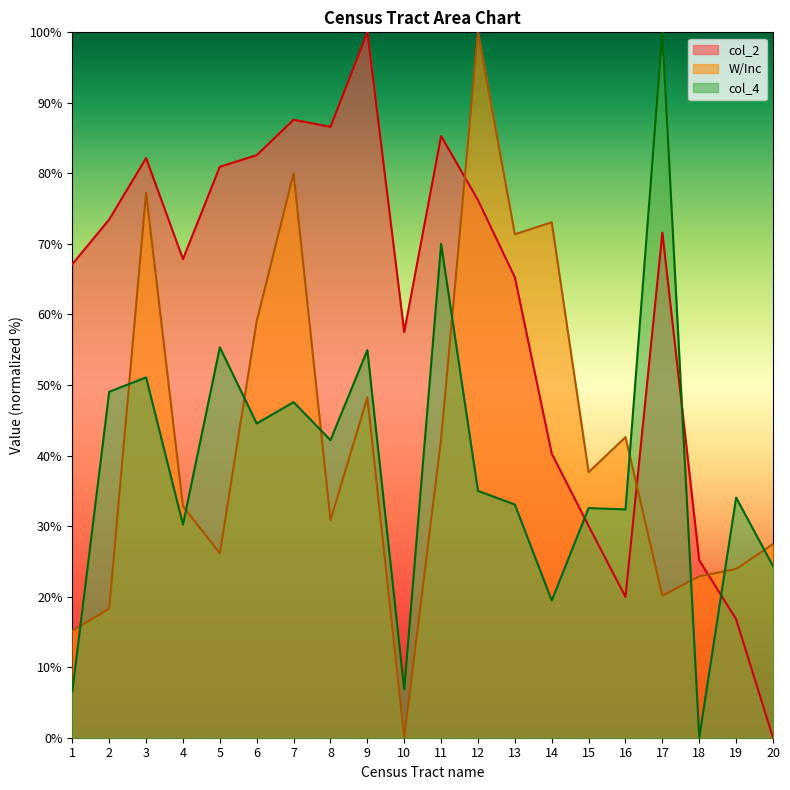

Which series has the widest spread of values?

col_2